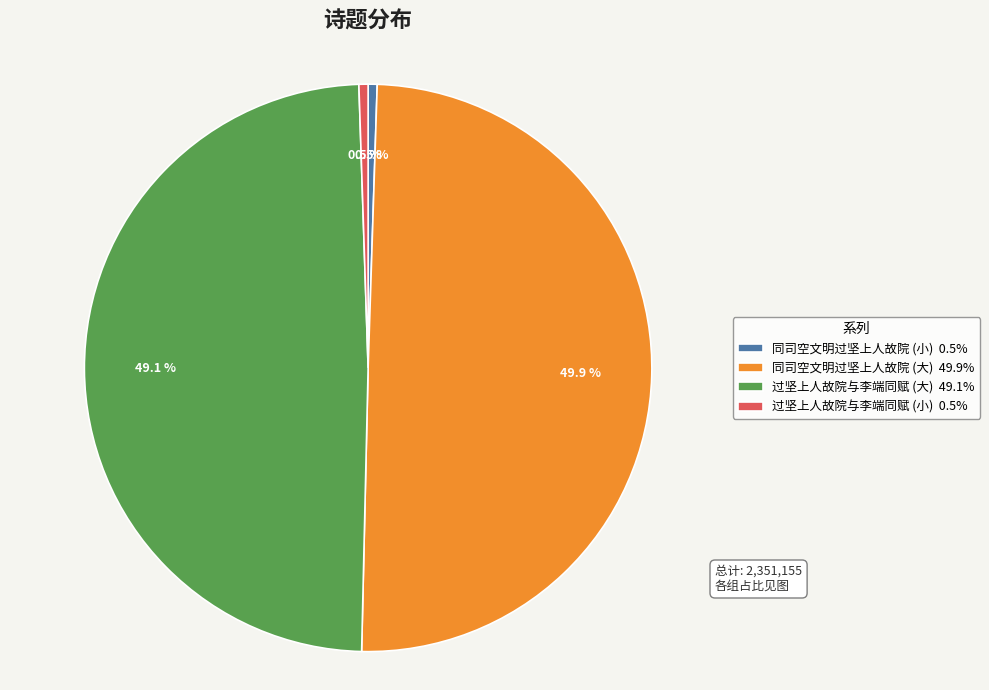

Is the sum of 过坚上人故院与李端同赋 (大) 49.1% and 同司空文明过坚上人故院 (大) 49.9% greater than half?

Yes